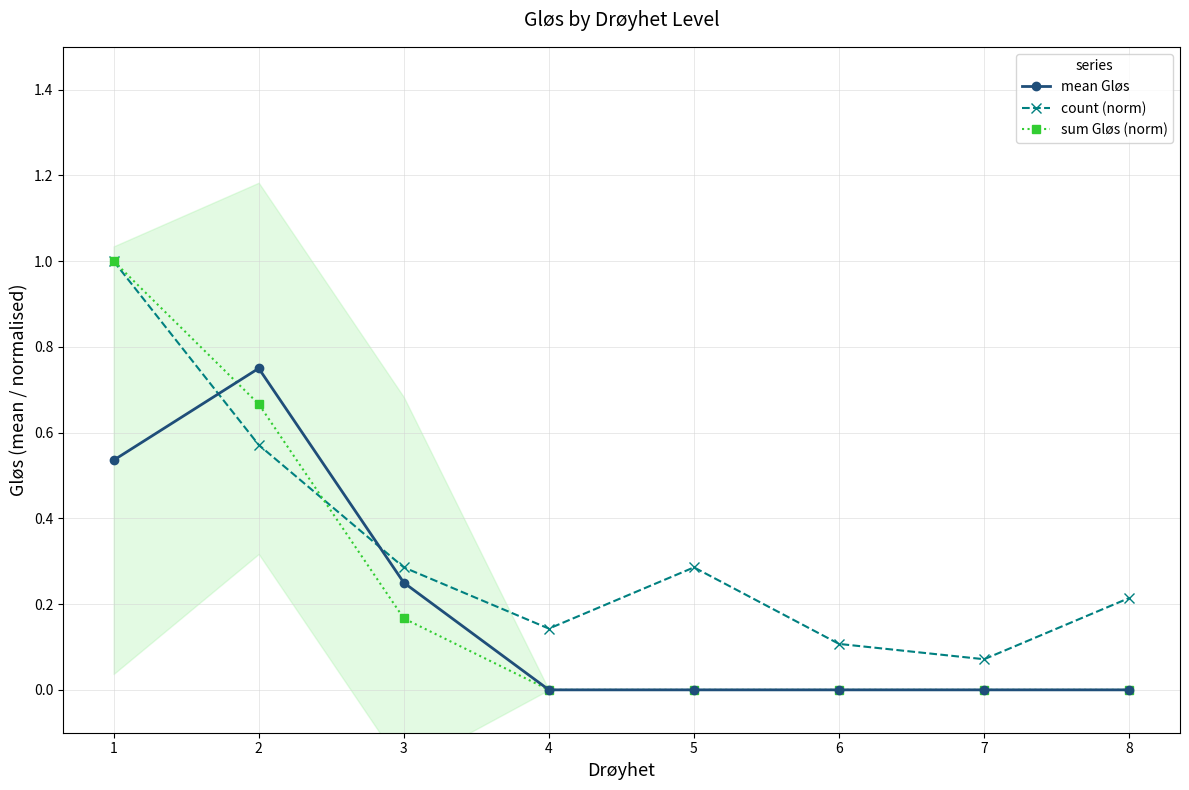

Which has a higher value, 1 or 7?

1